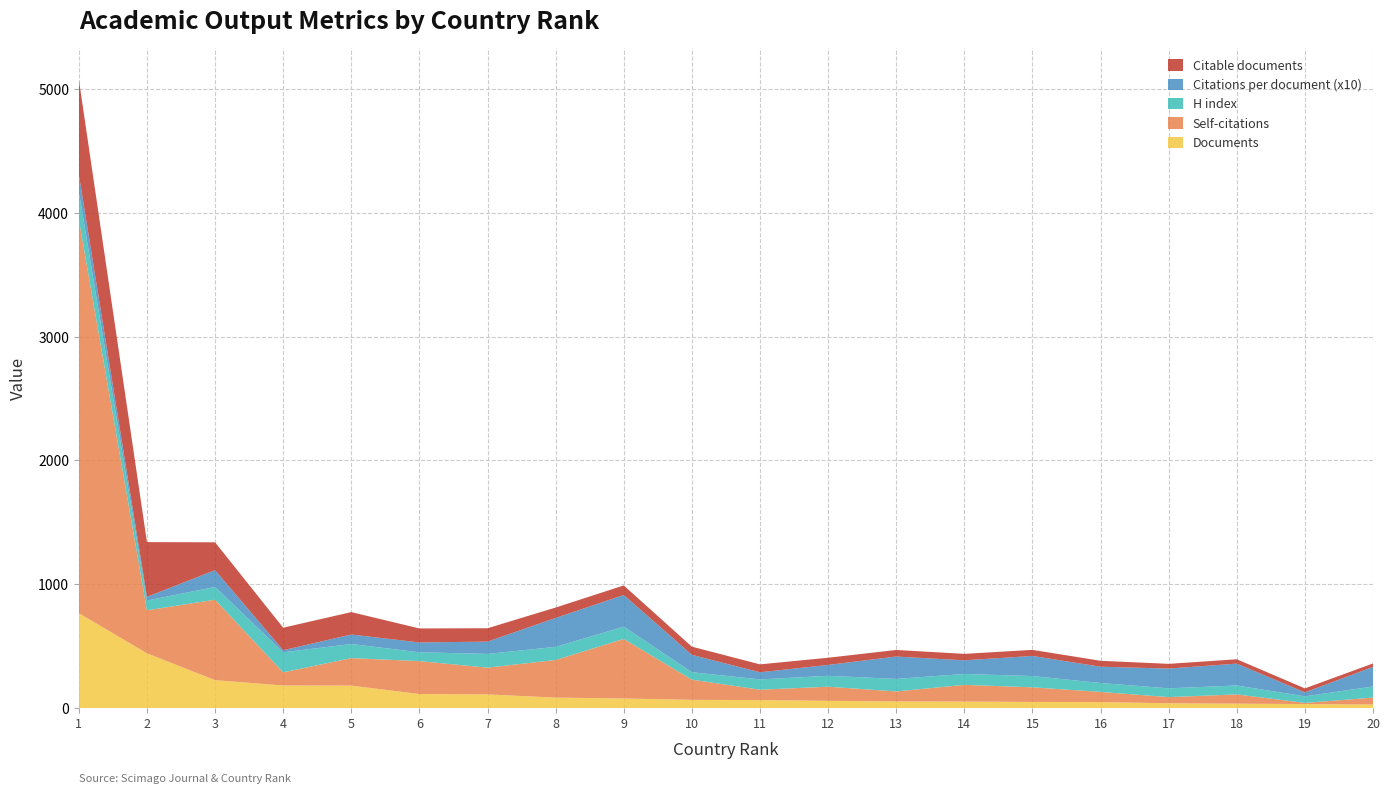

Reading left to right, extract all data points from this chart.

Documents: 766.0	442.0	225.0	182.0	181.0	113.0	110.0	84.0	77.0	66.0	64.0	58.0	53.0	52.0	49.0	48.0	38.0	35.0	32.0	28.0
Self-citations: 3181.0	347.0	650.0	106.0	222.0	266.0	216.0	304.0	481.0	163.0	84.0	114.0	81.0	135.0	118.0	82.0	50.0	75.0	9.0	56.0
H index: 224.0	79.0	103.0	162.0	114.0	71.0	111.0	106.0	99.0	60.0	83.0	88.0	101.0	88.0	91.0	72.0	71.0	72.0	53.0	90.0
Citations per document (x10): 141.9	30.2	135.7	16.8	76.7	79.7	99.4	233.6	256.2	140.6	57.5	88.1	180.9	110.4	162.7	131.5	159.7	176.6	32.5	157.9
Citable documents: 765.0	442.0	225.0	182.0	181.0	113.0	108.0	84.0	77.0	66.0	64.0	58.0	53.0	52.0	49.0	48.0	38.0	35.0	32.0	28.0